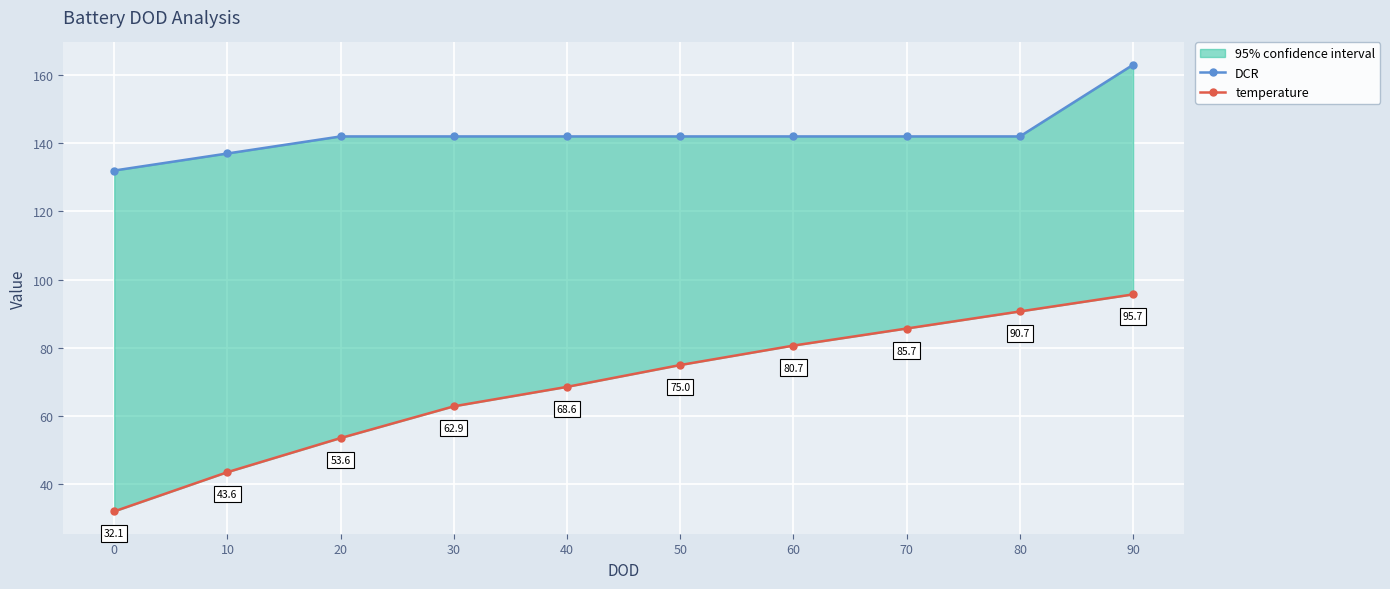

How many values in the temperature series exceed 75?

4